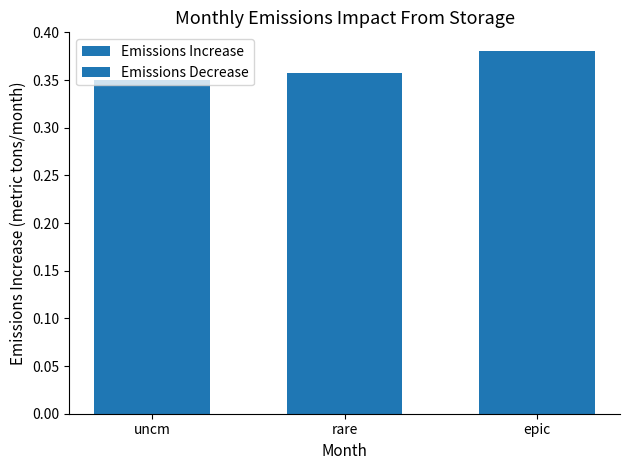

What is the sum of all values?

1.1